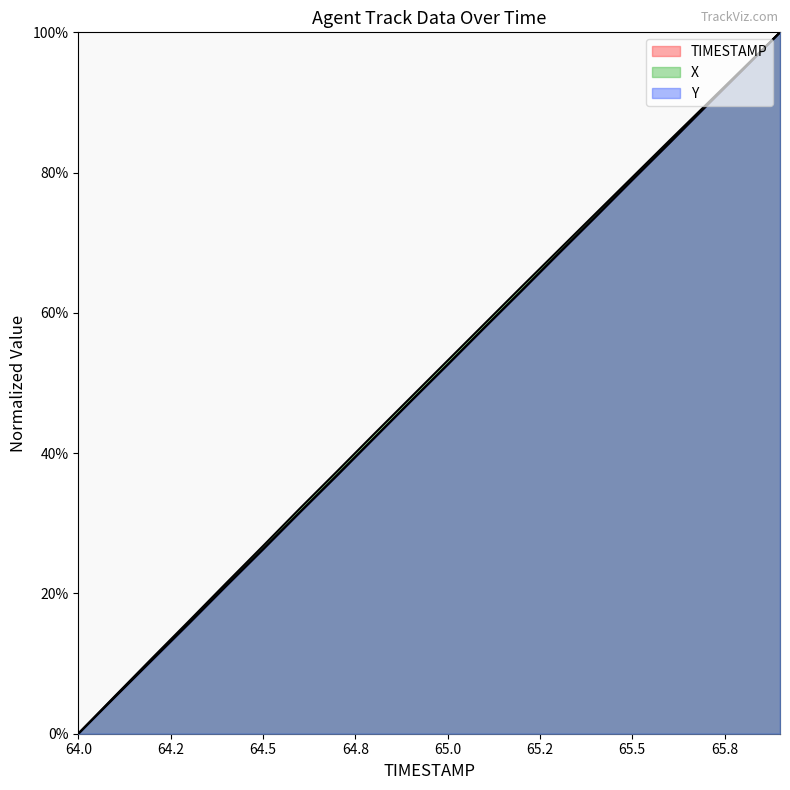

True or false: TIMESTAMP and X cross at least once.

False